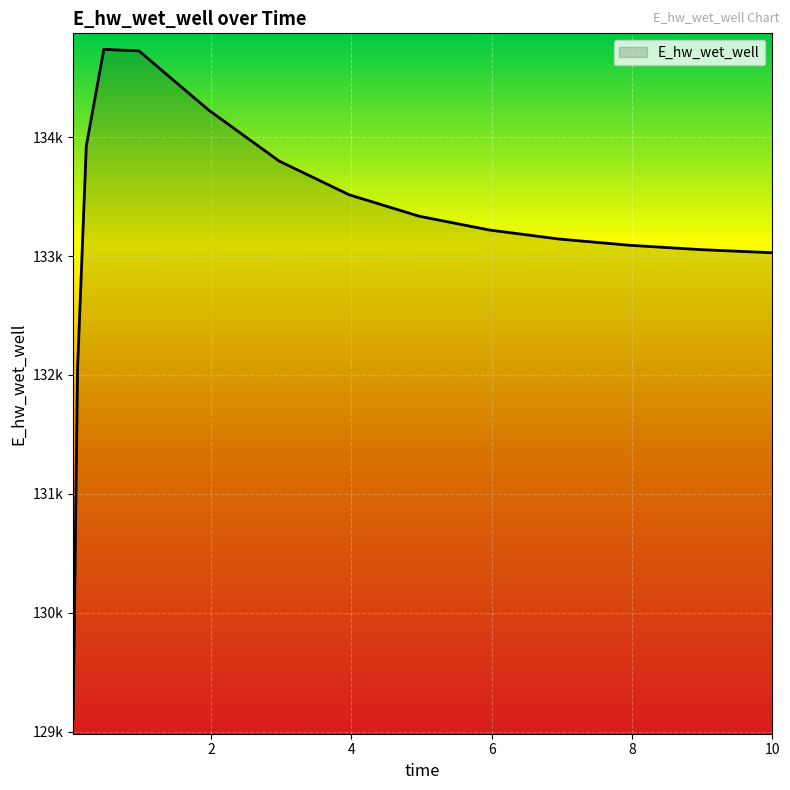

Is this an area chart (filled region under the line)?

Yes